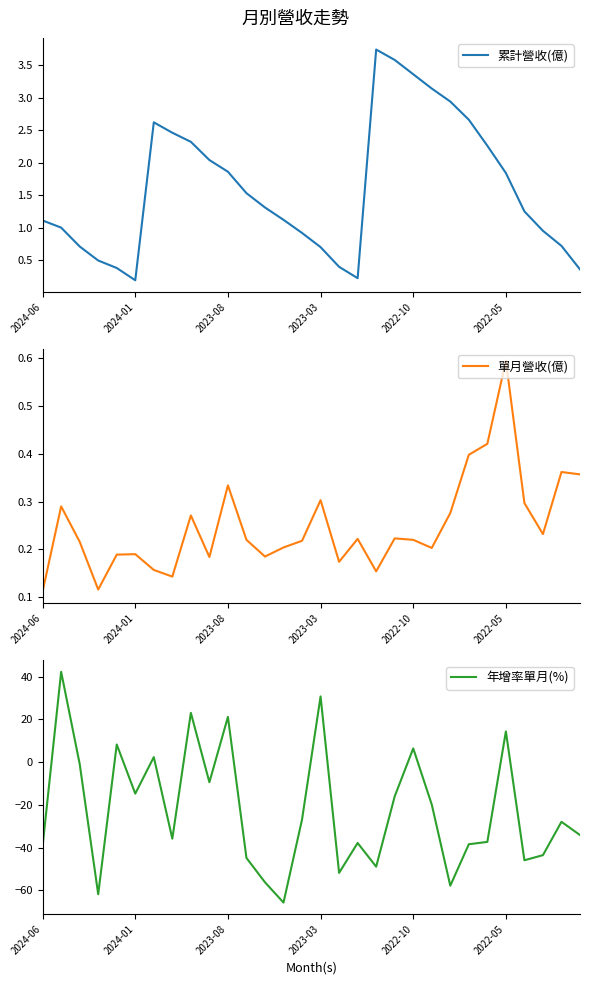

What is the maximum value for 單月營收(億)?

0.6